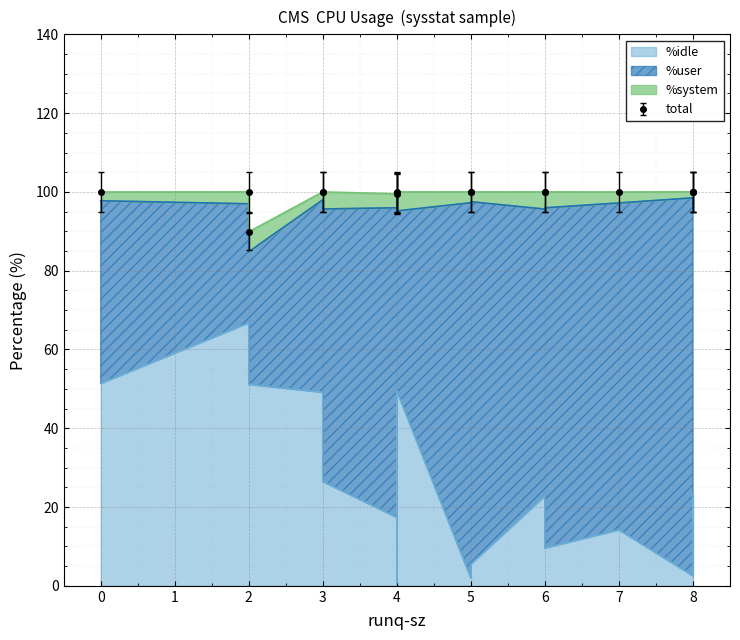

At 3, list the series in order from smallest to largest.

%system, %user, %idle